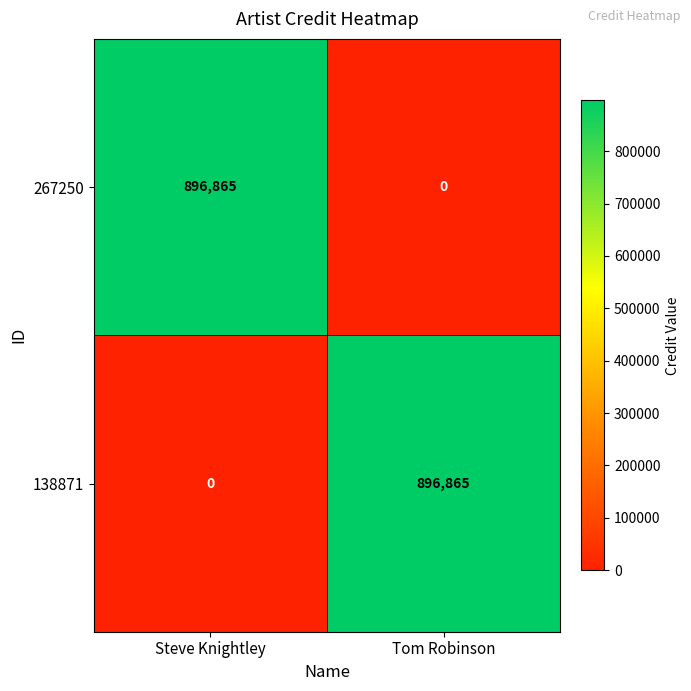

What is the spread (max minus min) of values at Tom Robinson?

896865